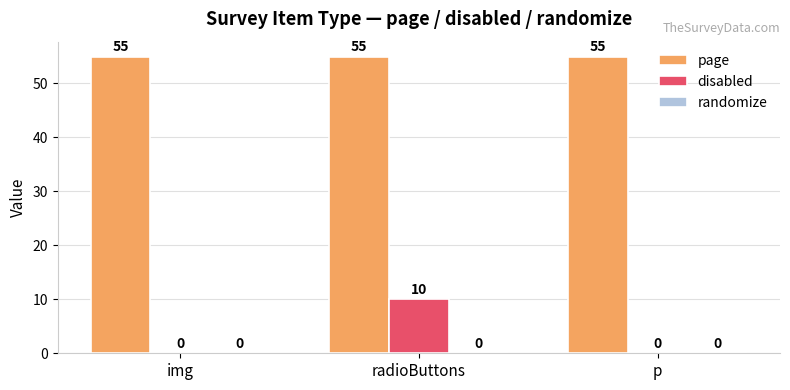

Is it true that disabled equals 0 at p?

True